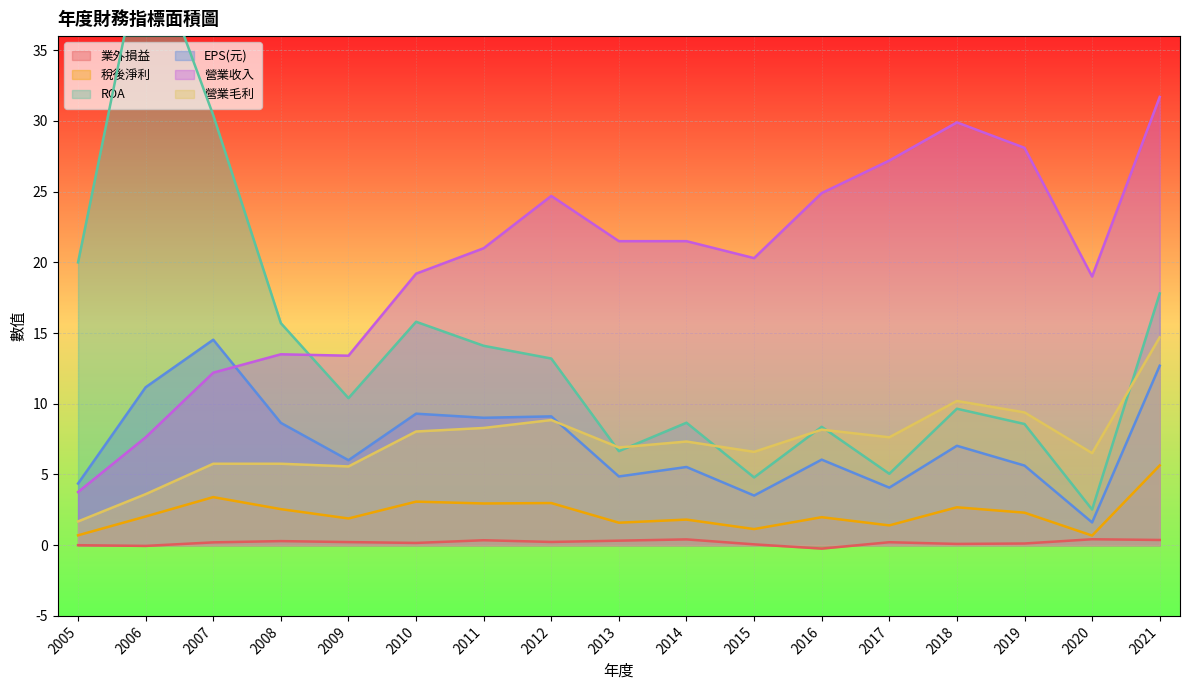

What is the highest value of the 業外損益 series?

0.4